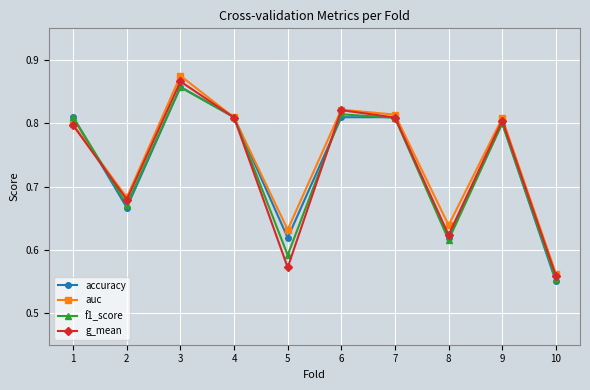

What is the total value across all series at 5?

2.4